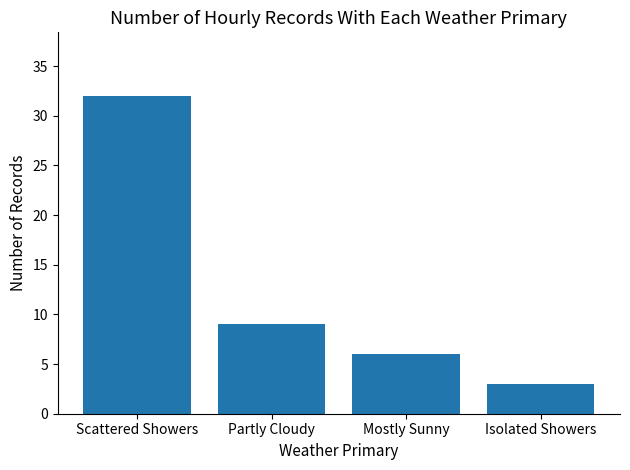

What is the label of the 3rd bar from the left?

Mostly Sunny